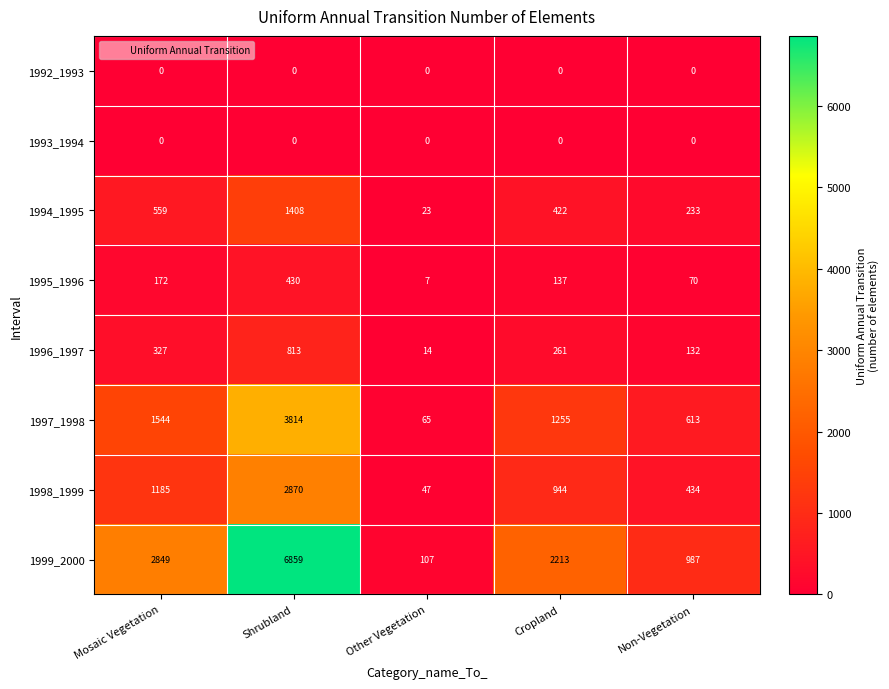

Is it true that 1996_1997 equals 813 at Shrubland?

True